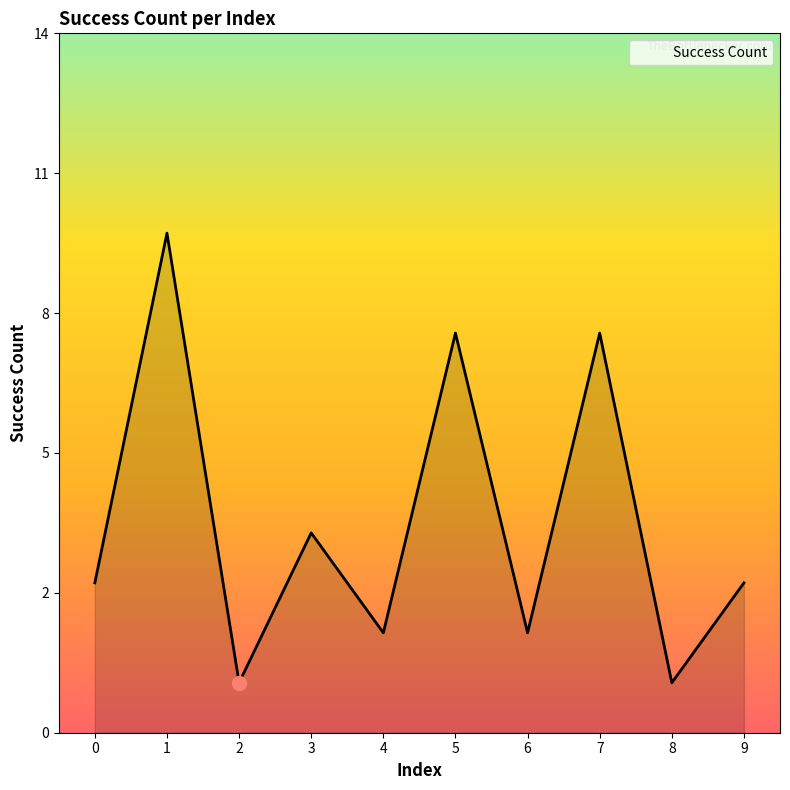

Reading right to left, extract all data points from this chart.

3	1	8	2	8	2	4	1	10	3